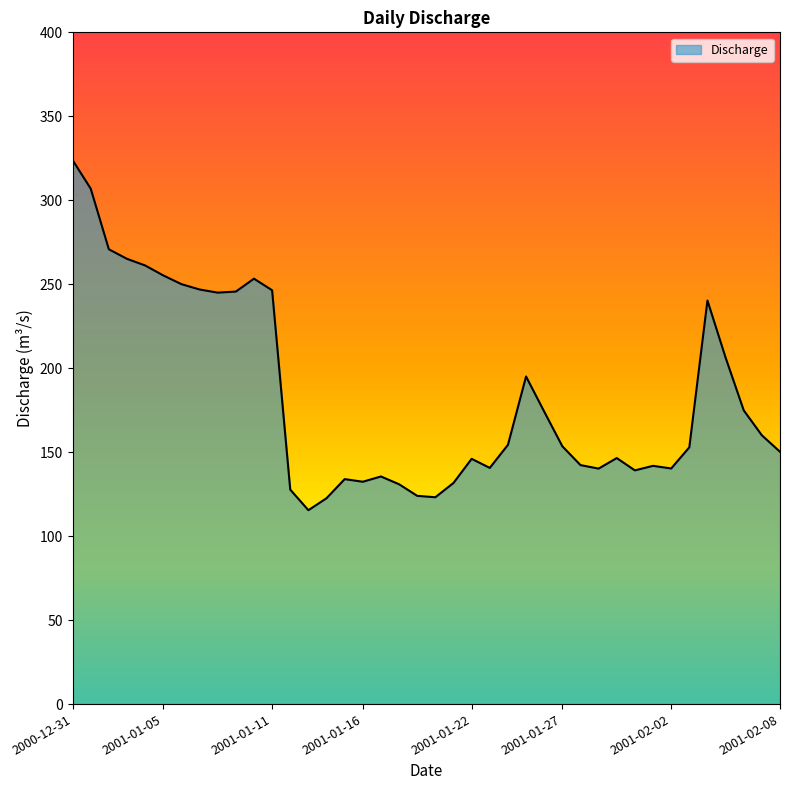

What is the smallest value displayed?

115.5